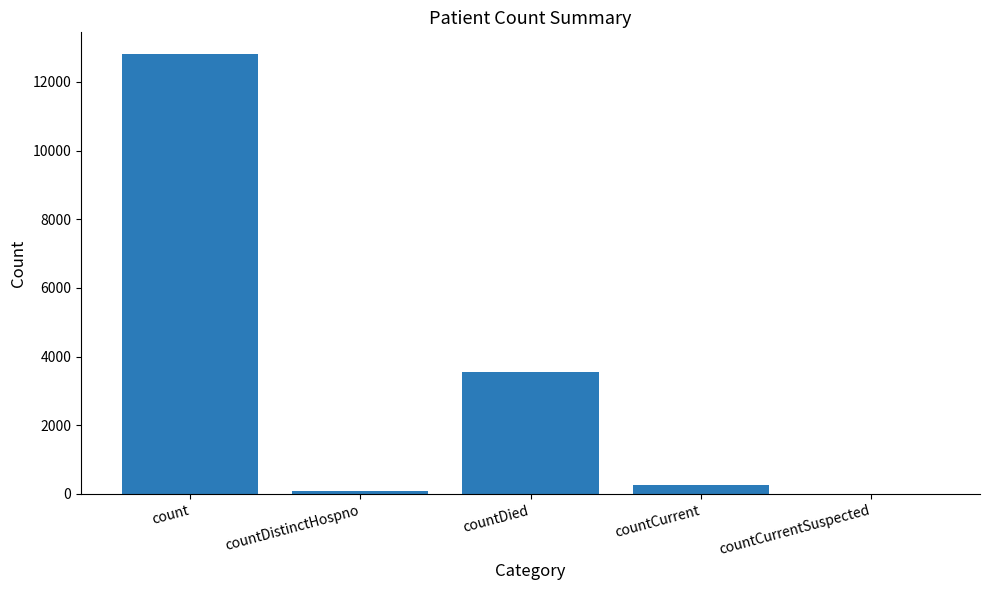

What is the ratio of the value at count to the value at countDied?

3.6